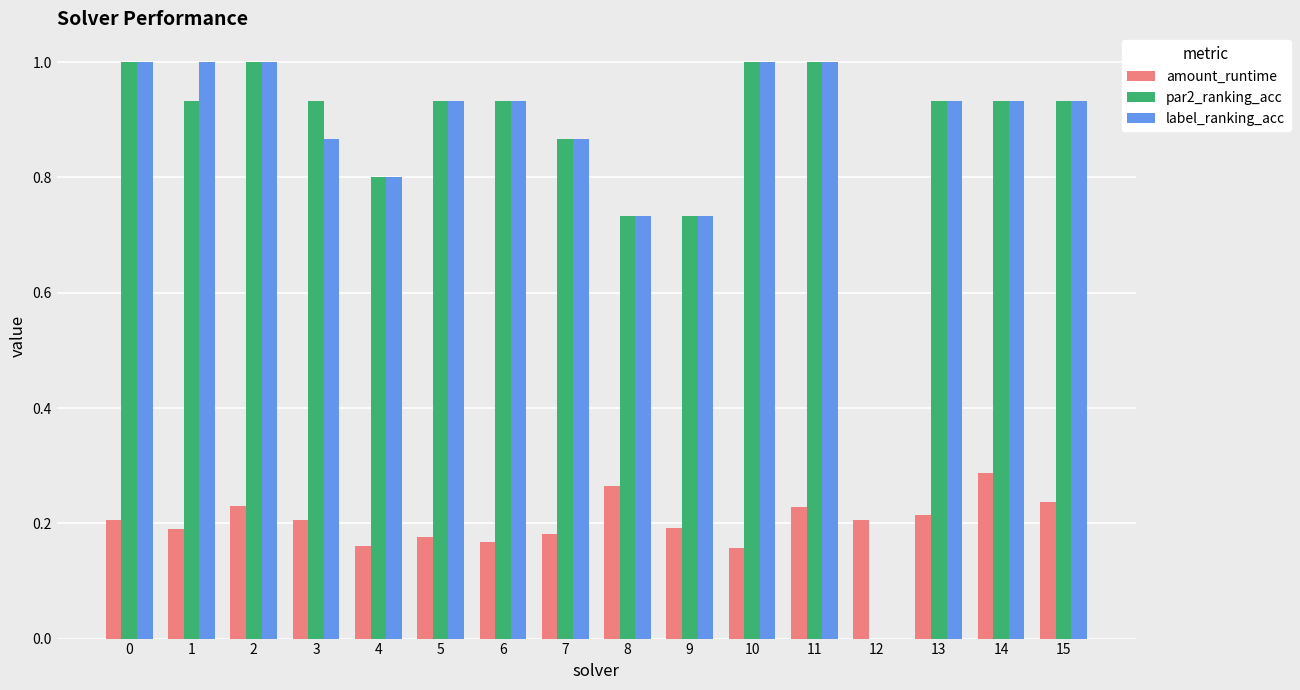

The label_ranking_acc series shows 0.0 at 12. True or false?

True